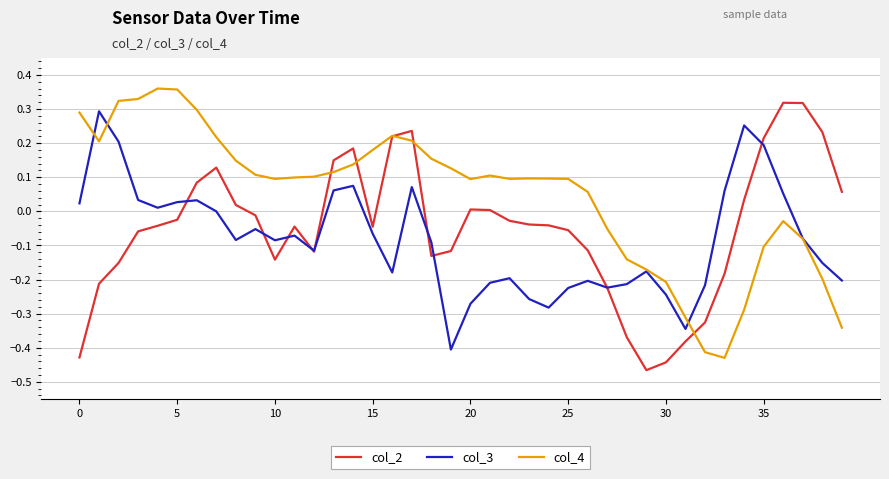

List the series in order of their overall mean, highest first.

col_4, col_2, col_3